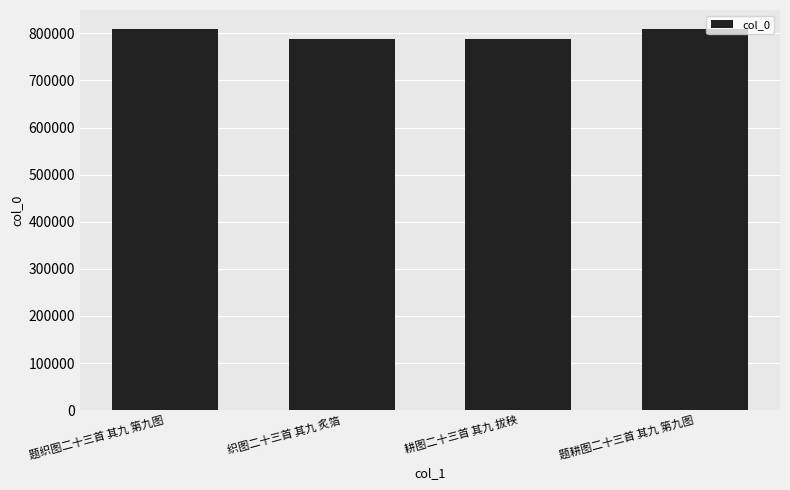

What is the minimum value shown in the chart?

788208